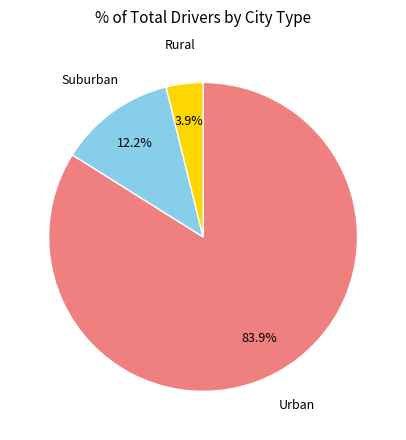

How many segments does this pie chart have?

3